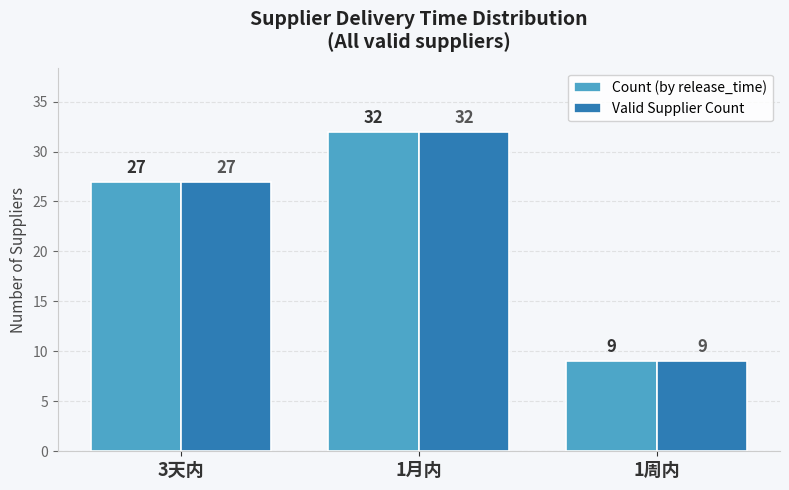

Which category has the lowest value across all series?

1周内